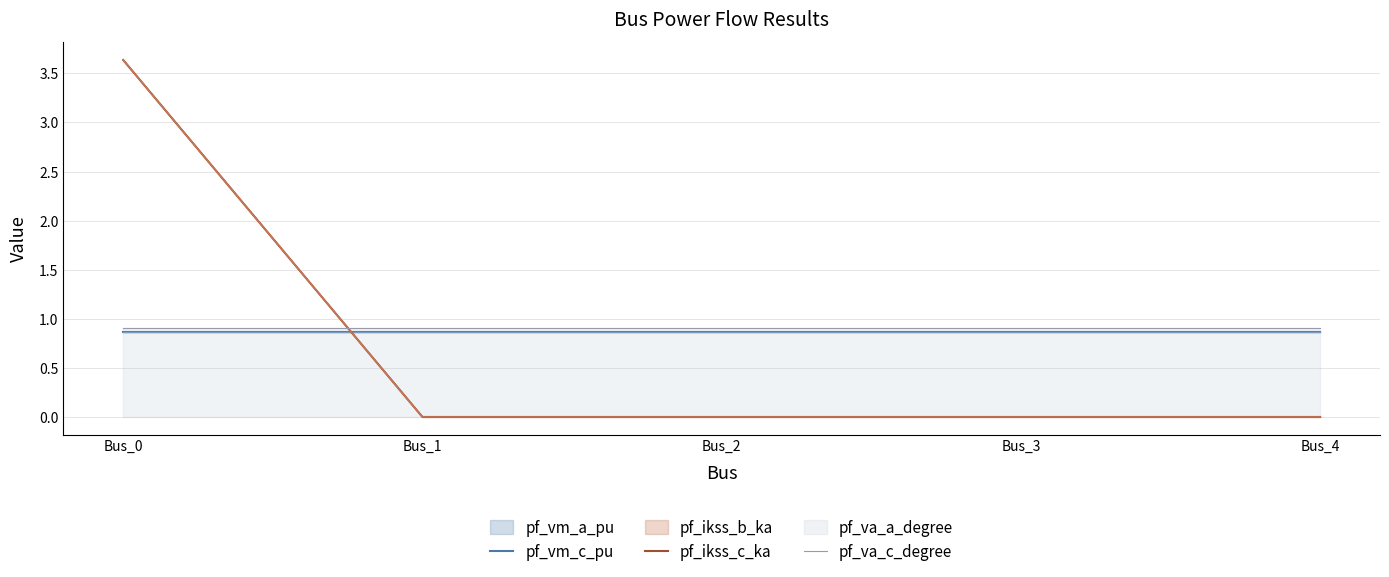

True or false: pf_vm_c_pu and pf_va_c_degree intersect in this chart.

False